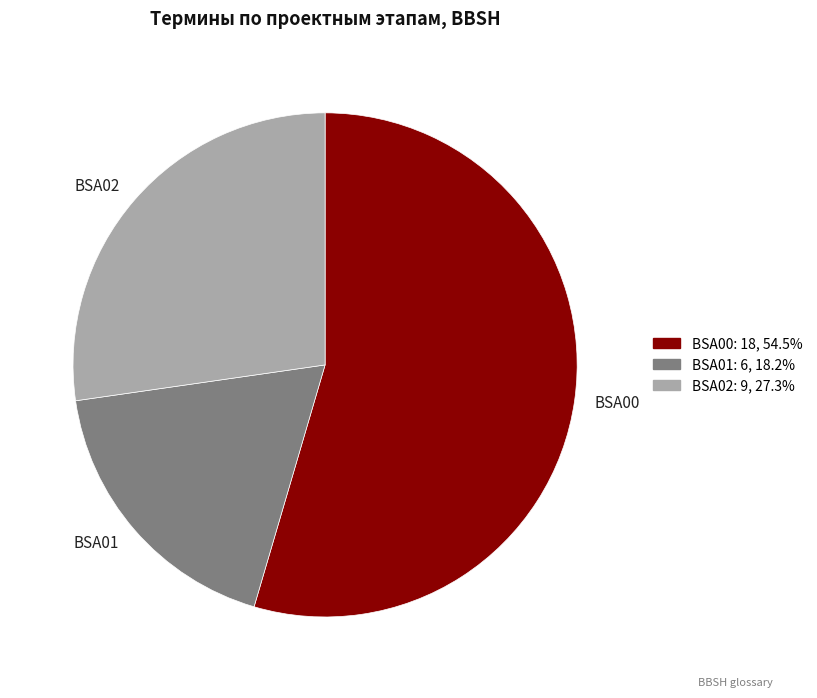

True or false: BSA02 accounts for 27% of the total.

True